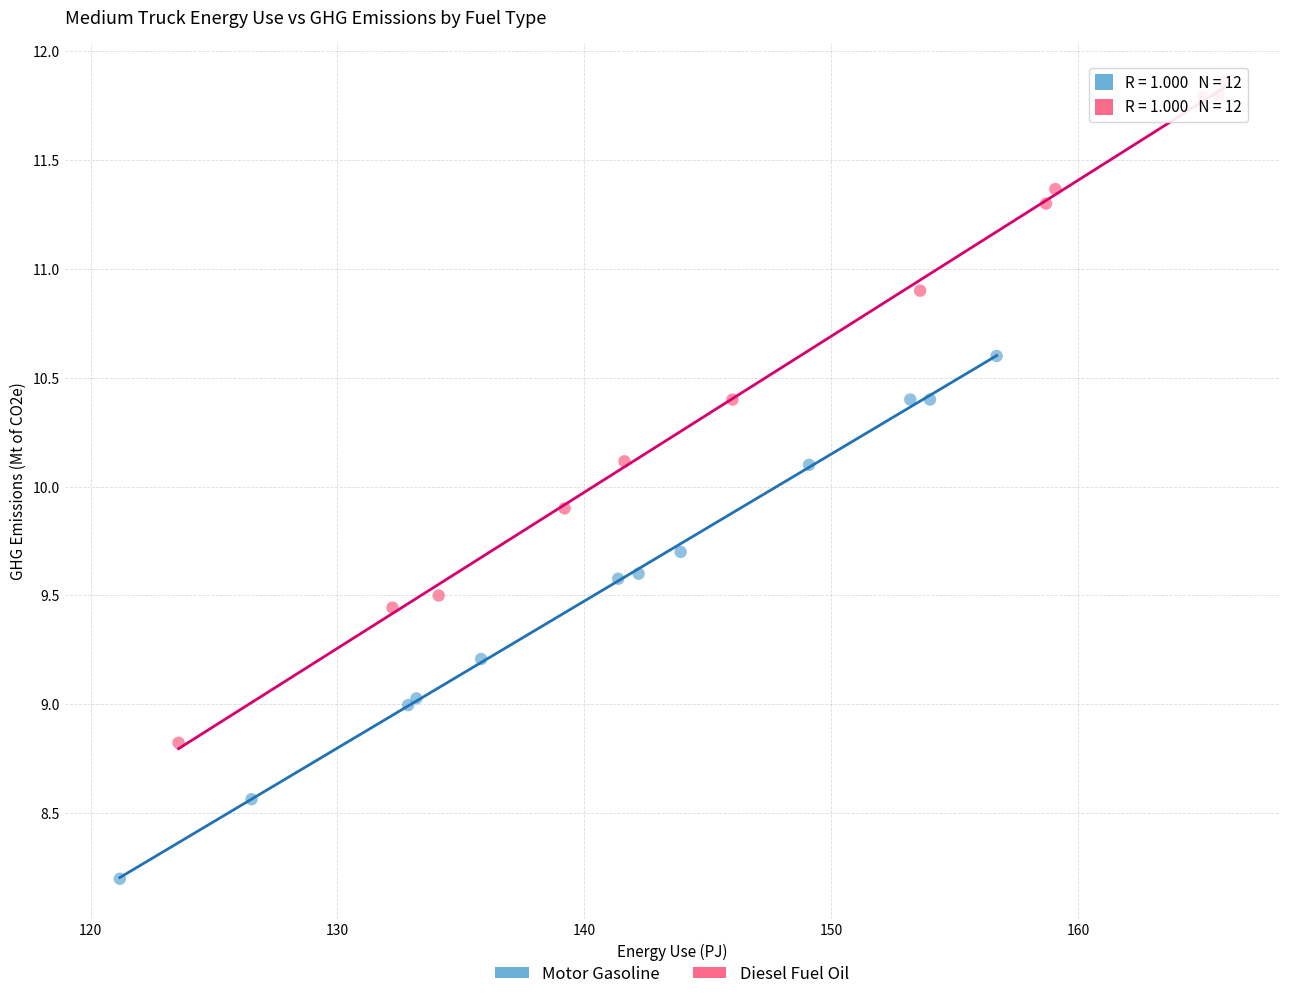

Which series contains the highest Y value?

Diesel Fuel Oil